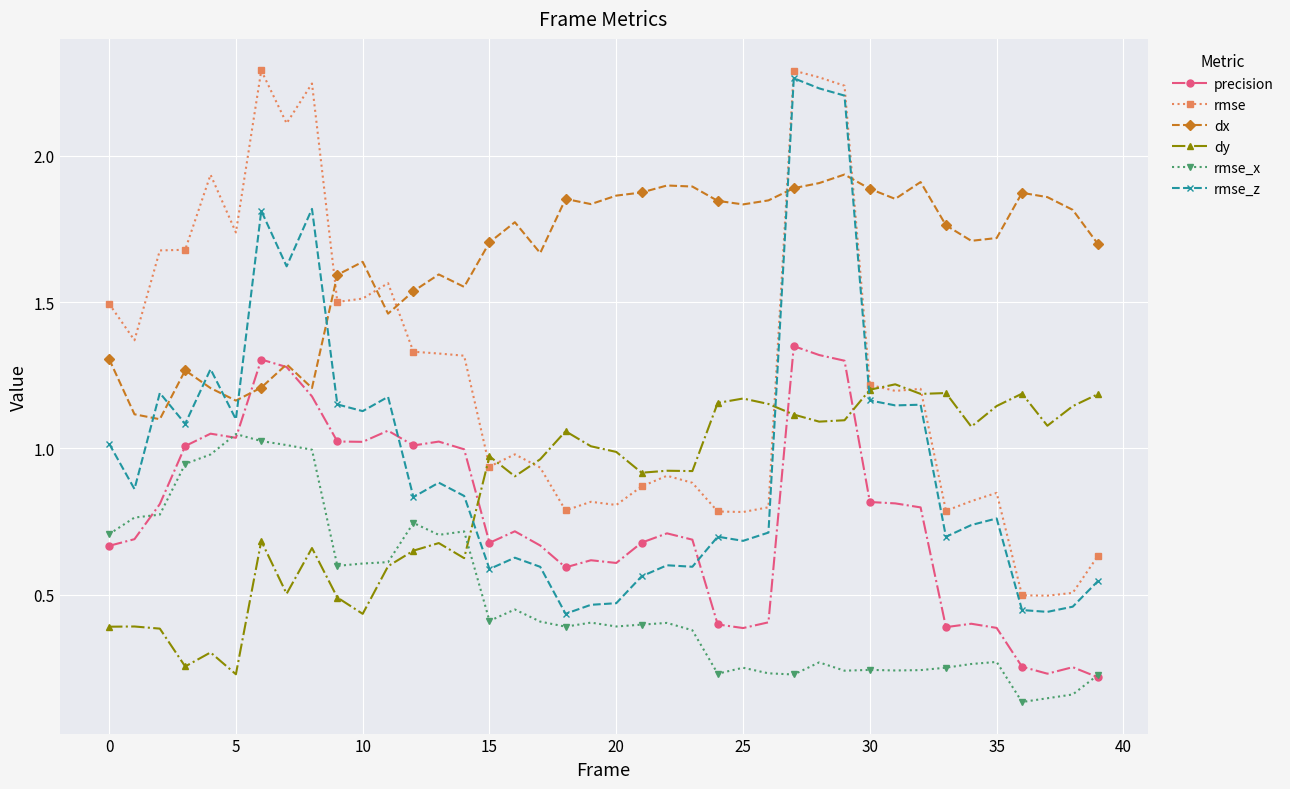

Rank the series by their maximum value, from highest to lowest.

rmse, rmse_z, dx, precision, dy, rmse_x